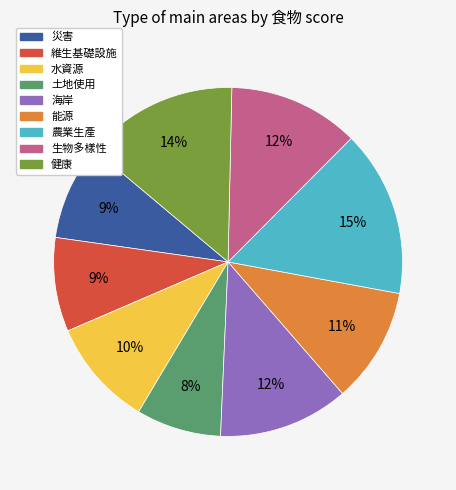

To the nearest percent, what is the average slice percentage?

11%